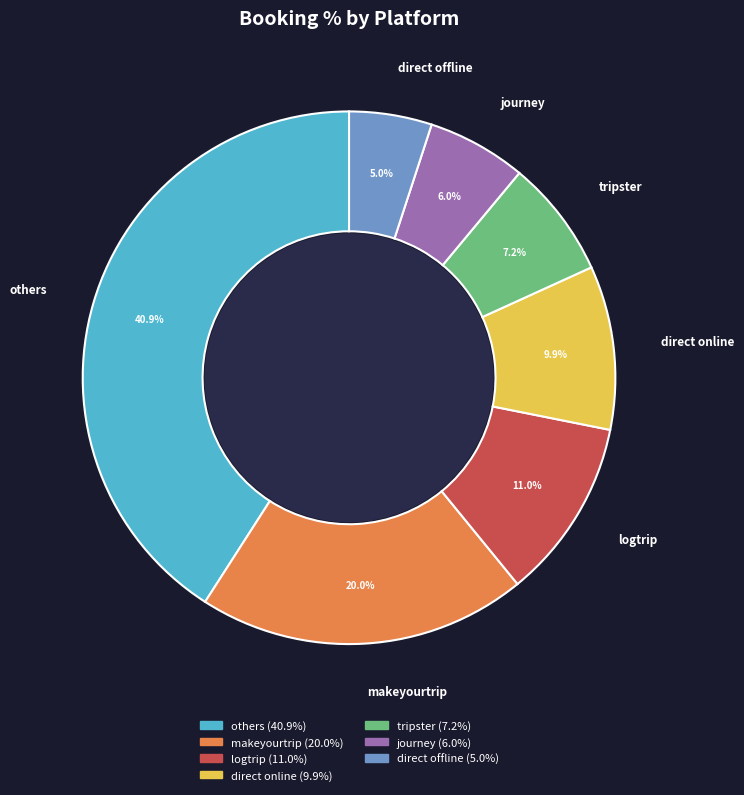

What percentage is NOT represented by logtrip?

89.0%